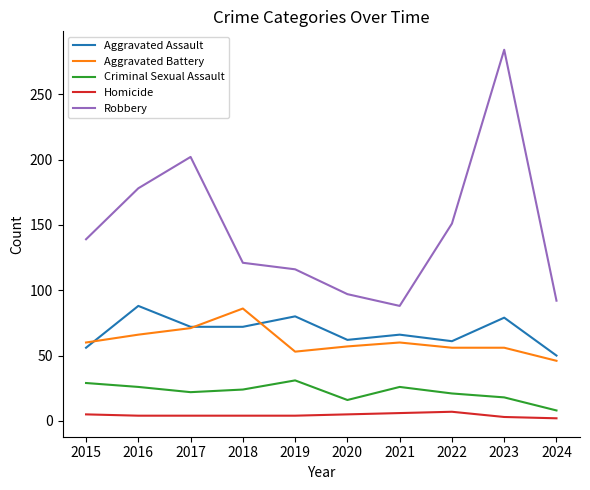

What is the difference between the maximum and minimum values in the Aggravated Battery series?

40